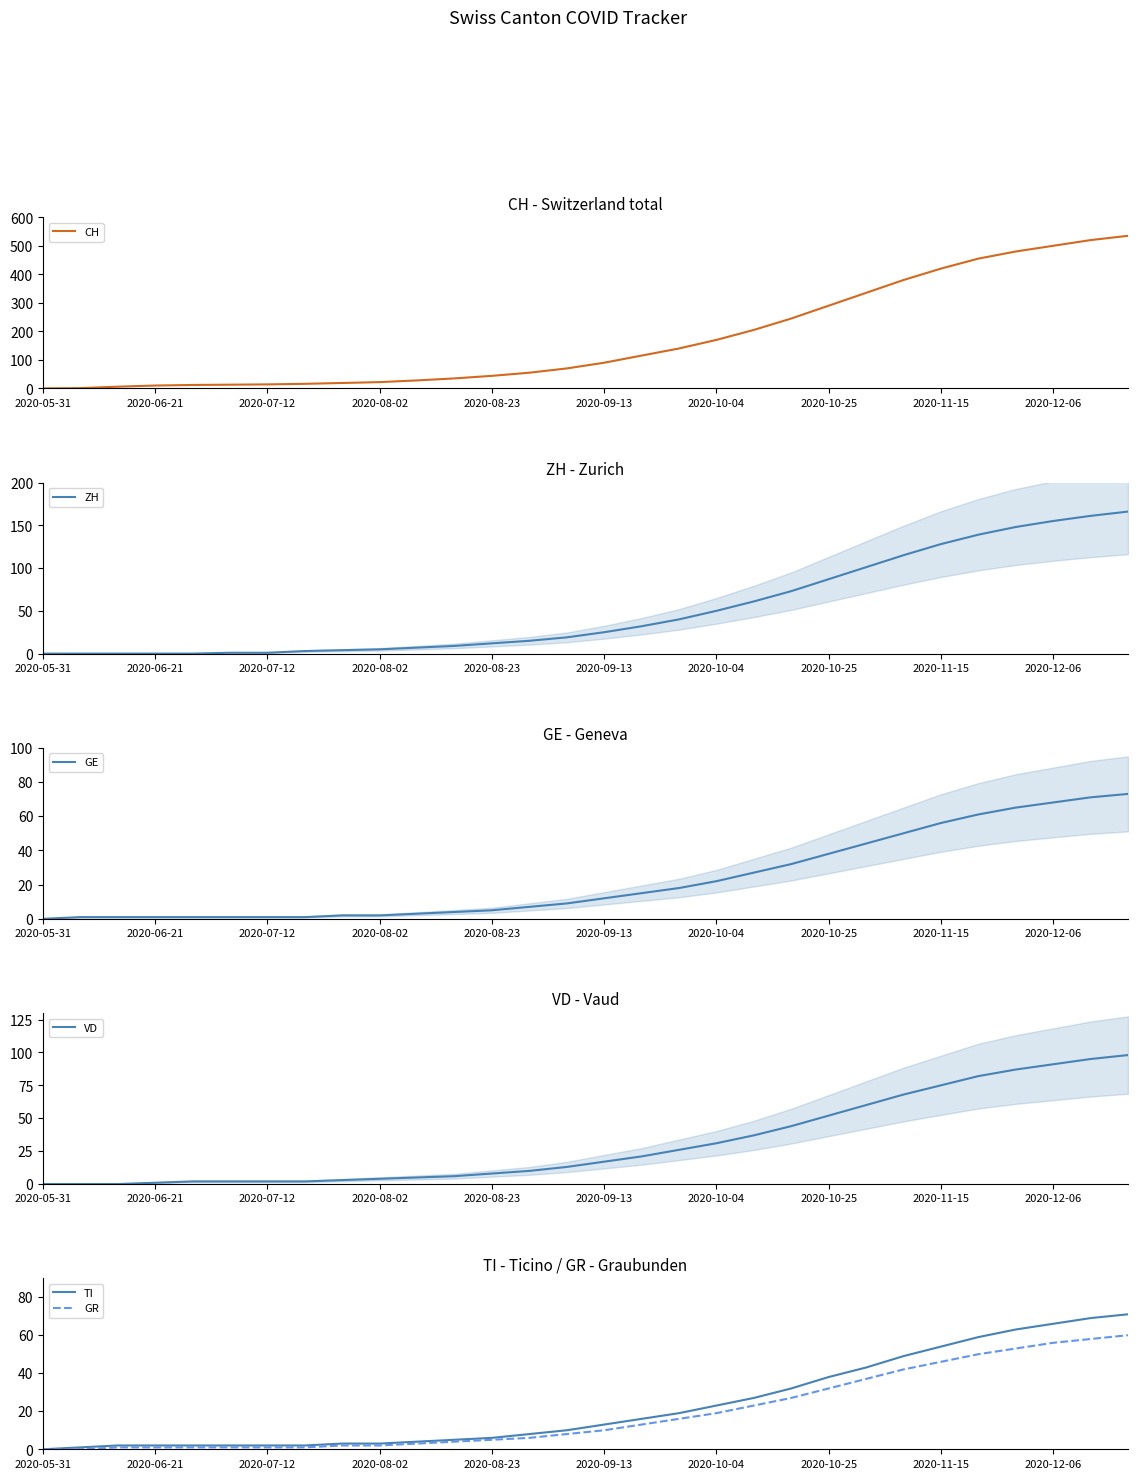

What are all the series names shown in the legend?

CH, ZH, GE, VD, TI, GR